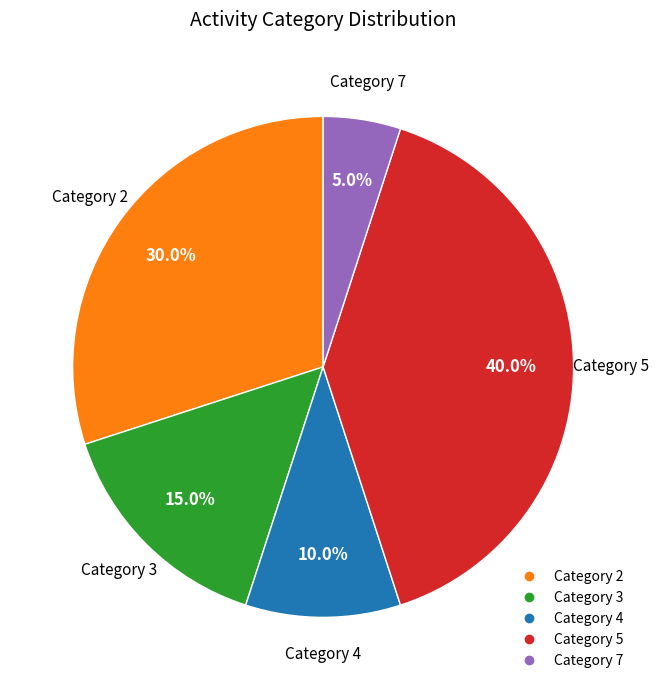

Is there a majority slice in this chart?

No